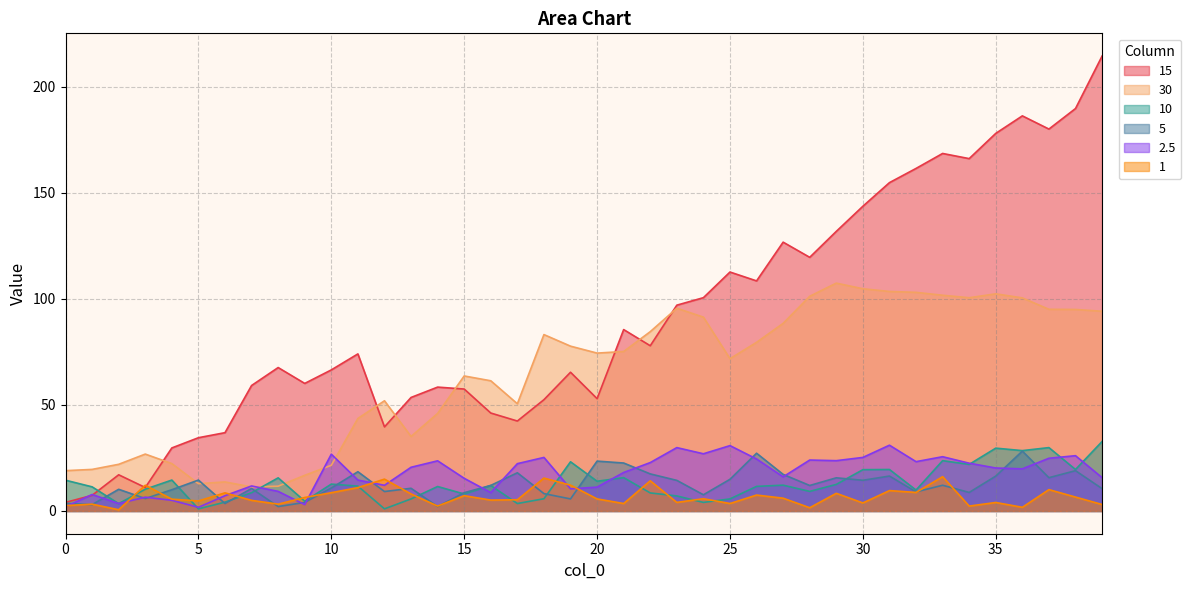

What is the value of the 1 point at the 10th from the left?

6.4